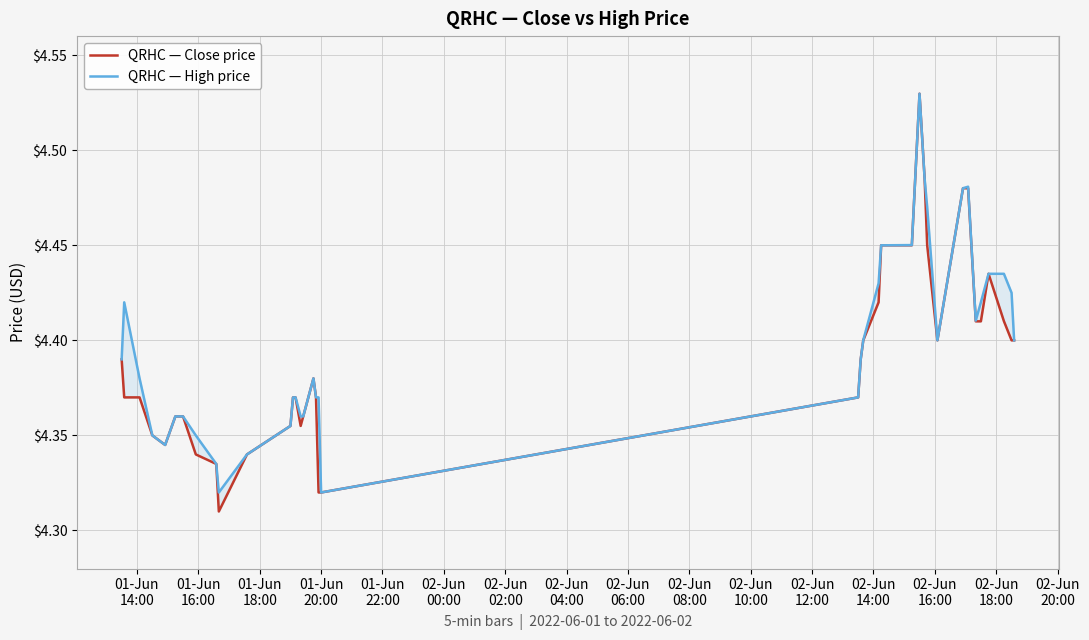

Which series has the largest range (max minus min)?

QRHC — Close price